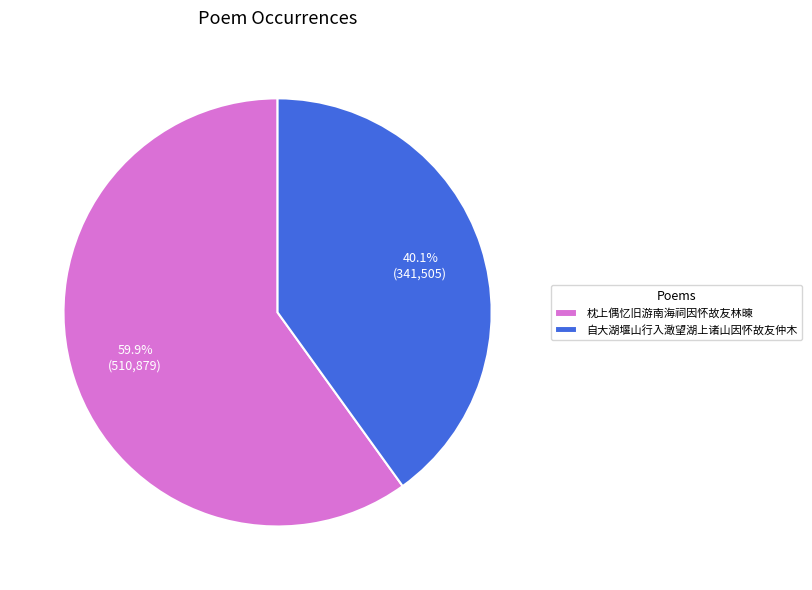

What percentage is NOT represented by 自大湖堰山行入澉望湖上诸山因怀故友仲木?

59.9%